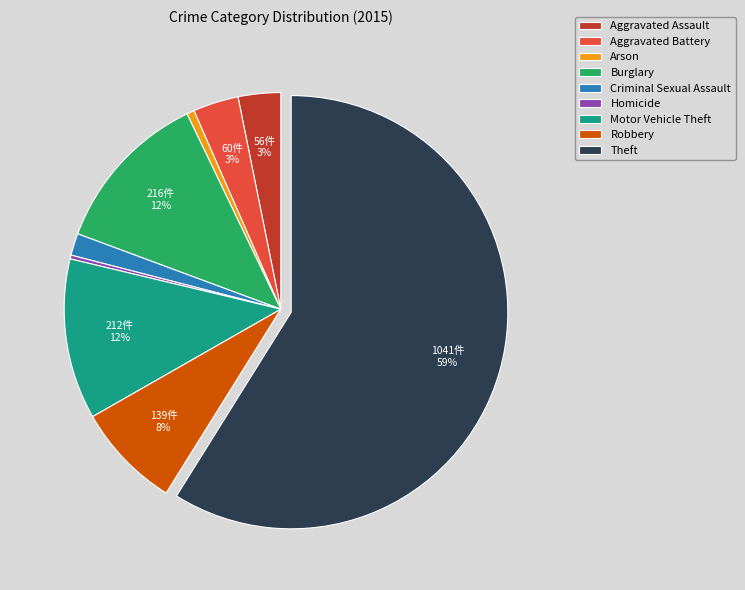

Does any single category account for the majority?

Yes